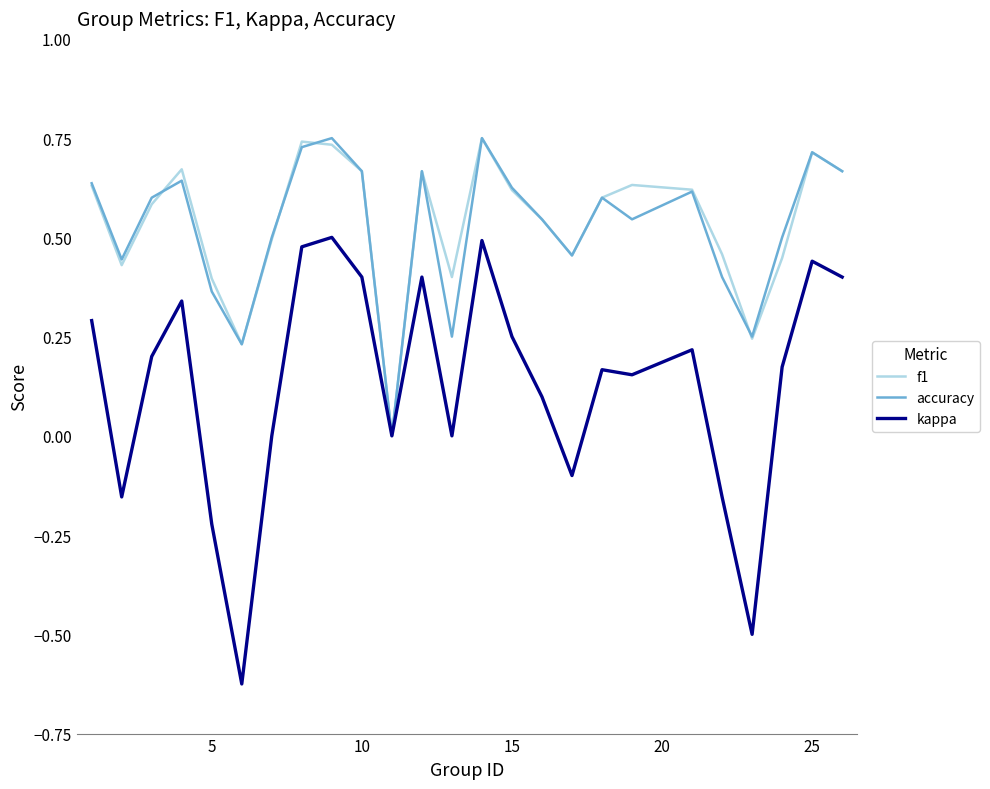

Which series has the largest range (max minus min)?

kappa